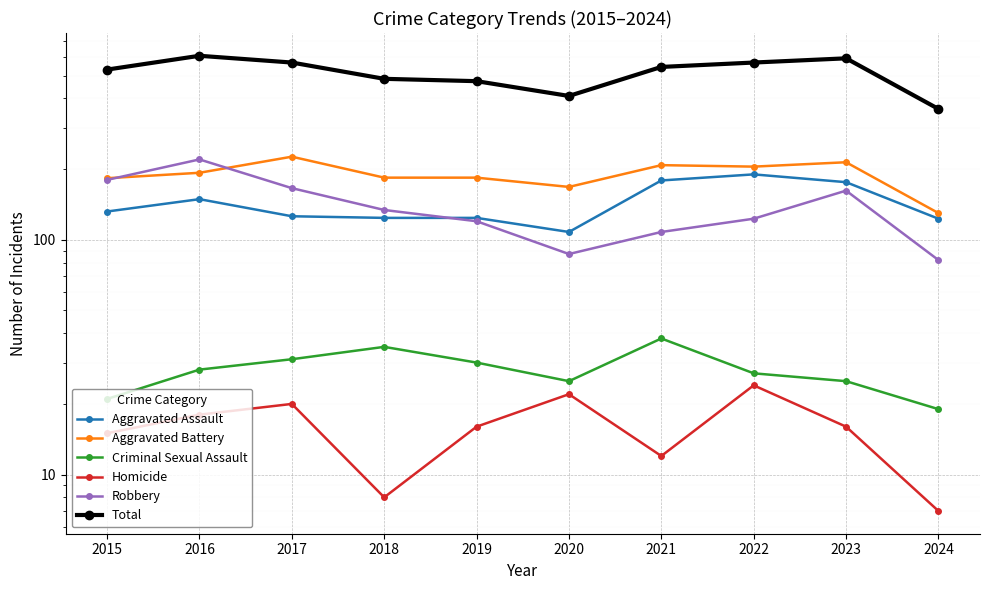

Reading right to left, what are all the values shown in this chart?

Aggravated Assault: 2024=123	2023=176	2022=190	2021=179	2020=108	2019=124	2018=124	2017=126	2016=149	2015=132
Aggravated Battery: 2024=130	2023=214	2022=205	2021=208	2020=168	2019=184	2018=184	2017=226	2016=193	2015=183
Criminal Sexual Assault: 2024=19	2023=25	2022=27	2021=38	2020=25	2019=30	2018=35	2017=31	2016=28	2015=21
Homicide: 2024=7	2023=16	2022=24	2021=12	2020=22	2019=16	2018=8	2017=20	2016=18	2015=15
Robbery: 2024=82	2023=162	2022=123	2021=108	2020=87	2019=120	2018=134	2017=166	2016=220	2015=180
Total: 2024=361	2023=593	2022=569	2021=545	2020=410	2019=474	2018=485	2017=569	2016=608	2015=531